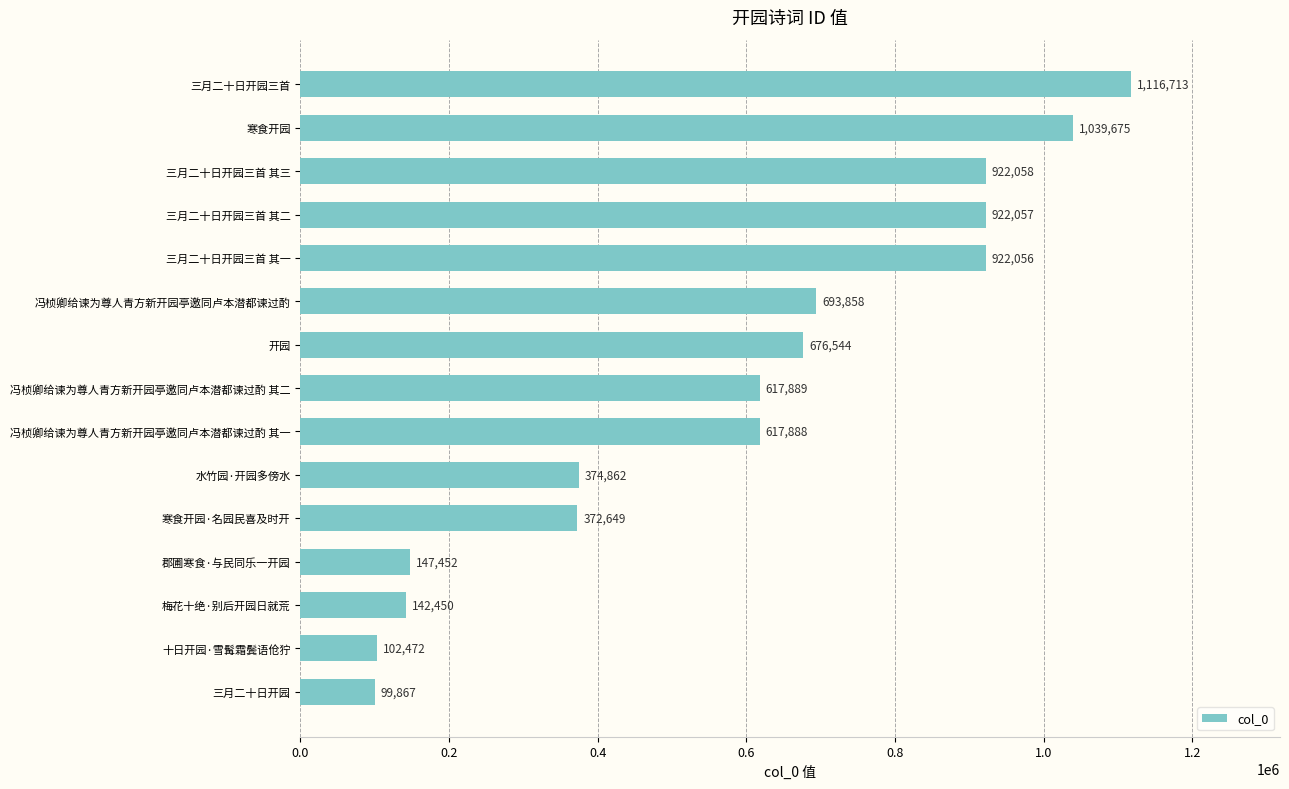

Are the bars horizontal?

Yes